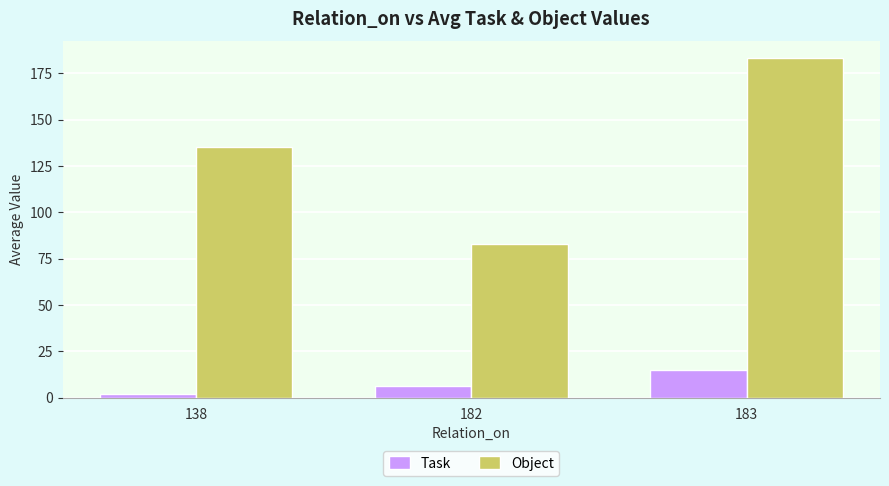

What is the average value of the Object series?

133.6